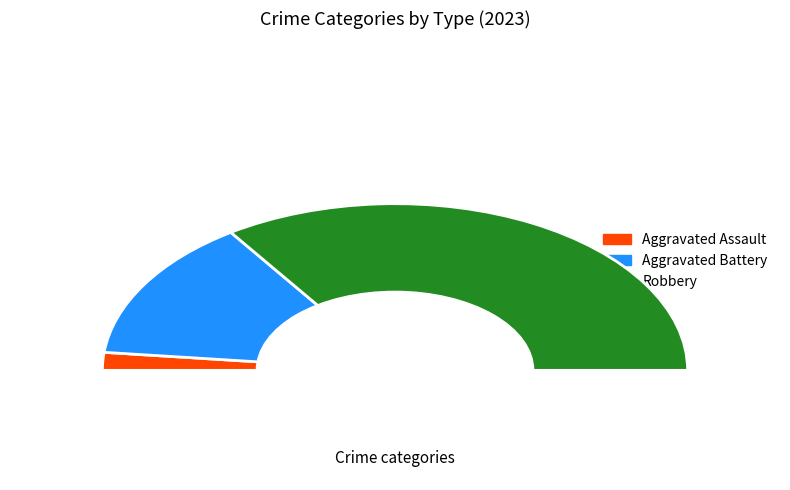

True or false: Criminal Sexual Assault accounts for 0% of the total.

True